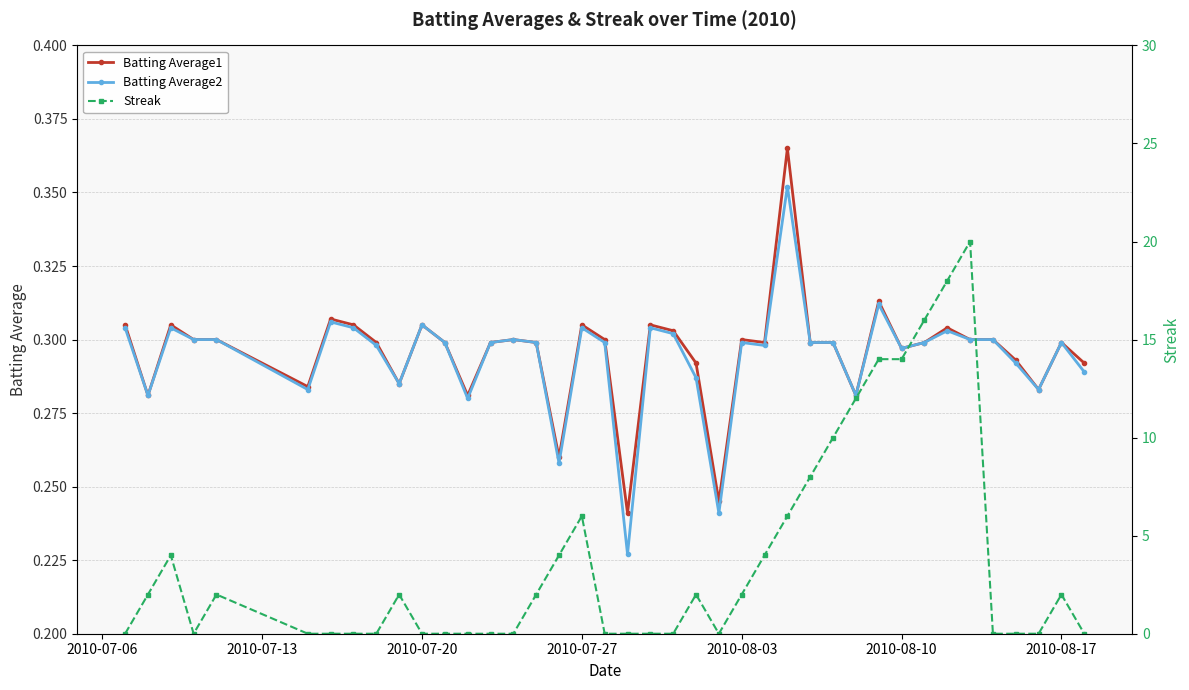

Count the Batting Average1 values in the range 0 to 1.

40